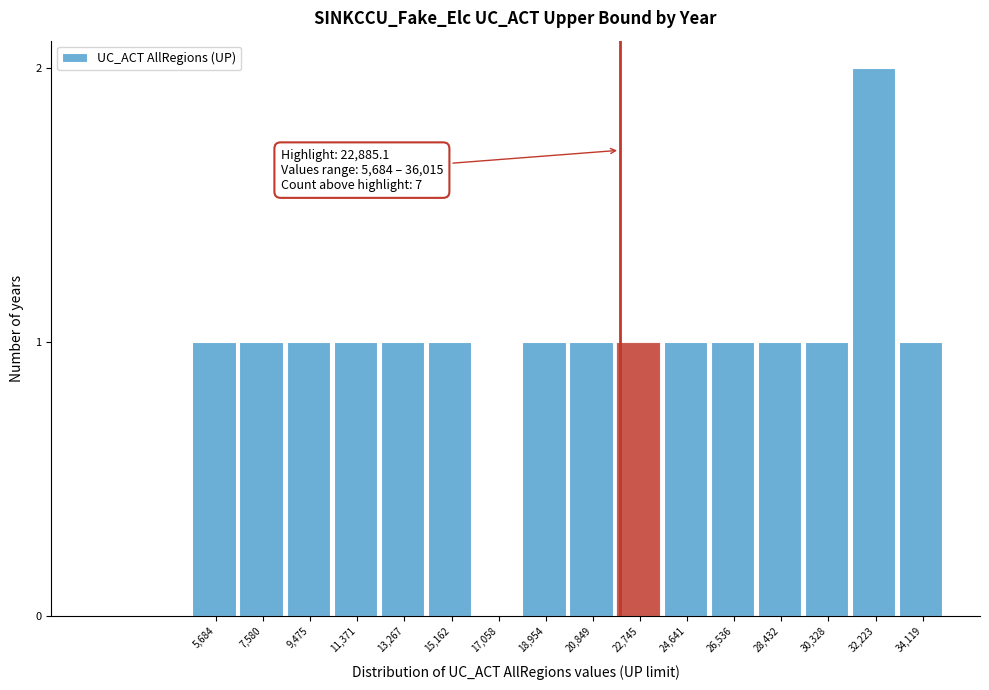

Reading left to right, extract all data points from this chart.

5,684=1	7,580=1	9,475=1	11,371=1	13,267=1	15,162=1	17,058=0	18,954=1	20,849=1	22,745=1	24,641=1	26,536=1	28,432=1	30,328=1	32,223=2	34,119=1